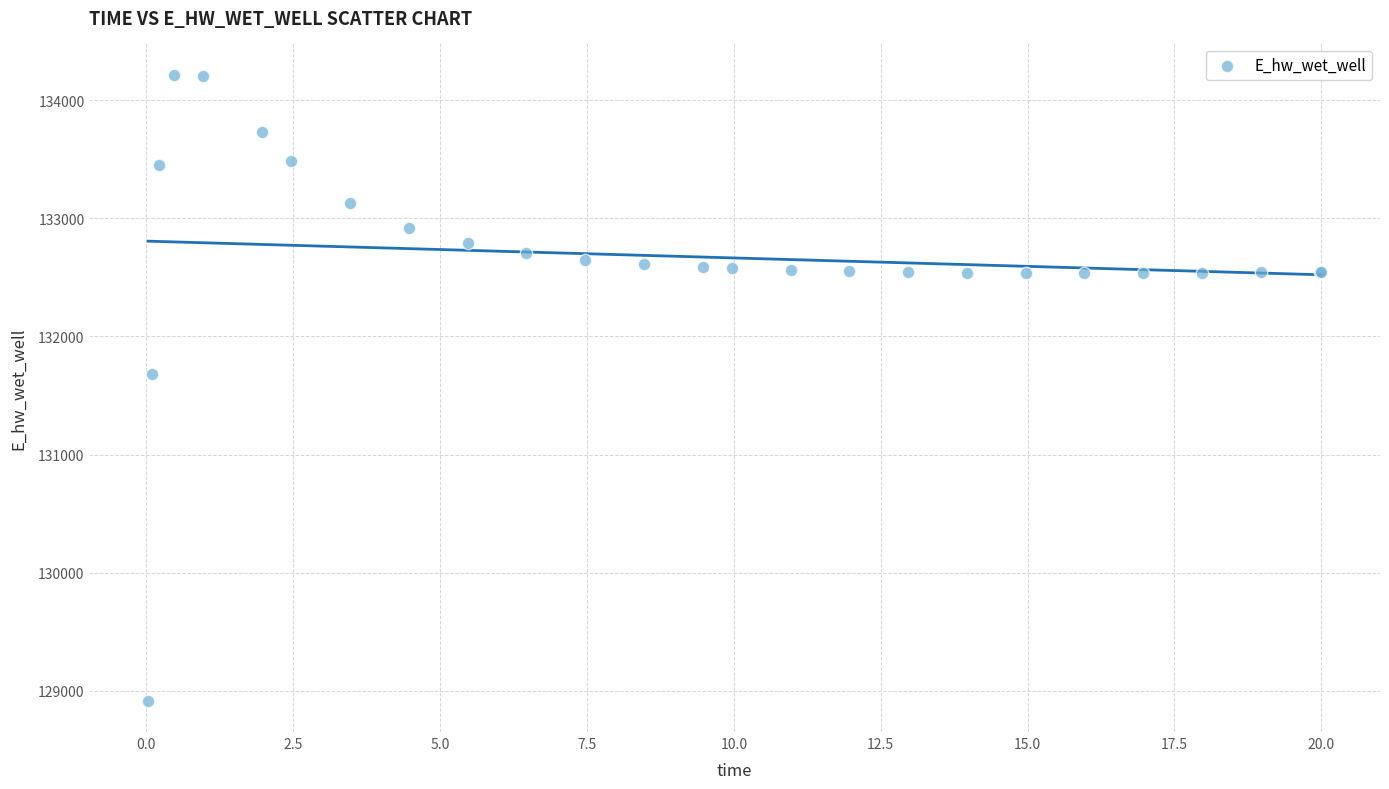

What Y value in the scatter plot is closest to 131565?

131679.3